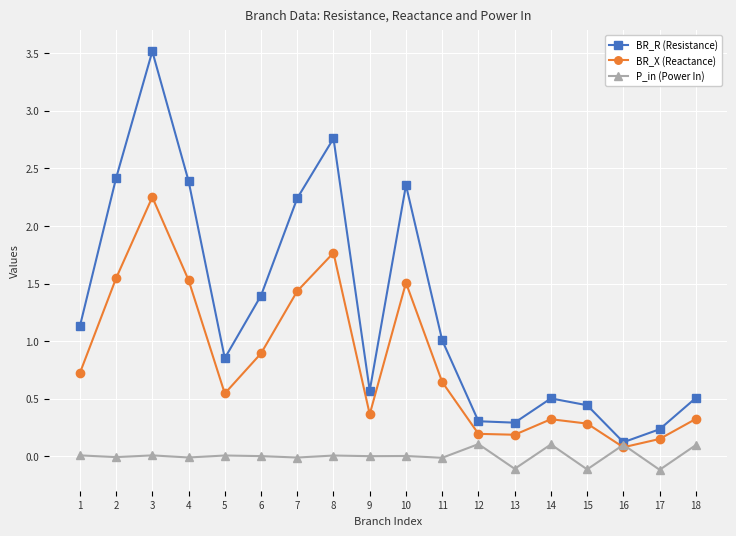

What are all the series names shown in the legend?

BR_R (Resistance), BR_X (Reactance), P_in (Power In)